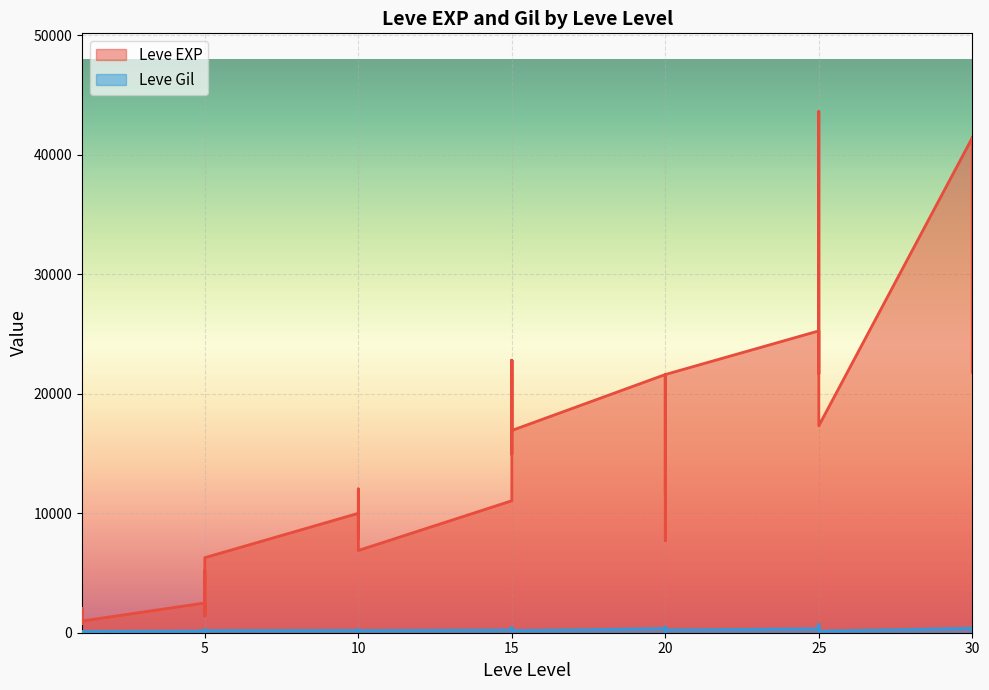

What is the value of the Leve Gil point at the 11th from the left?

139